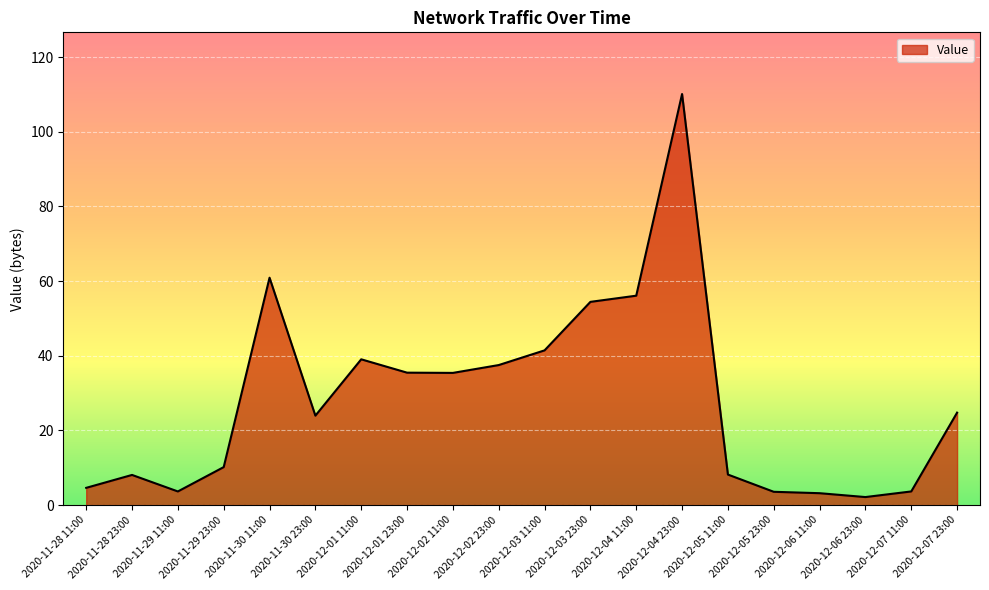

Count the number of categories in the chart.

20